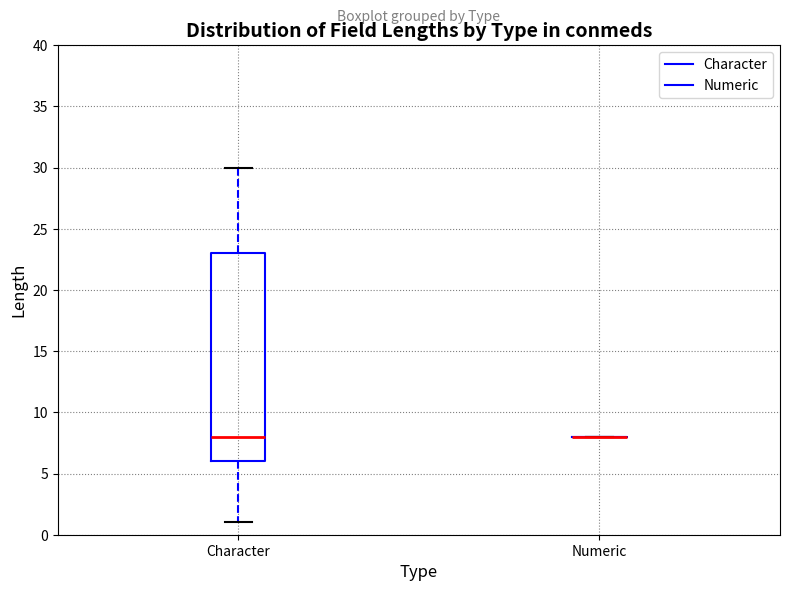

Where is the lower edge of the box for Character on the y-axis? The values are not printed on the chart, so give them approximately, as read against the axis.

6